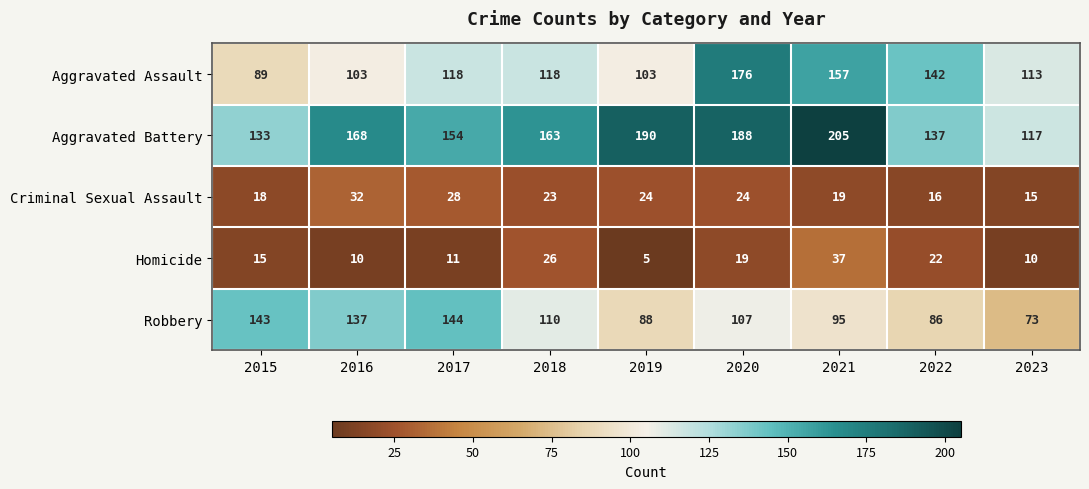

How many data points in Criminal Sexual Assault are less than 23?

4